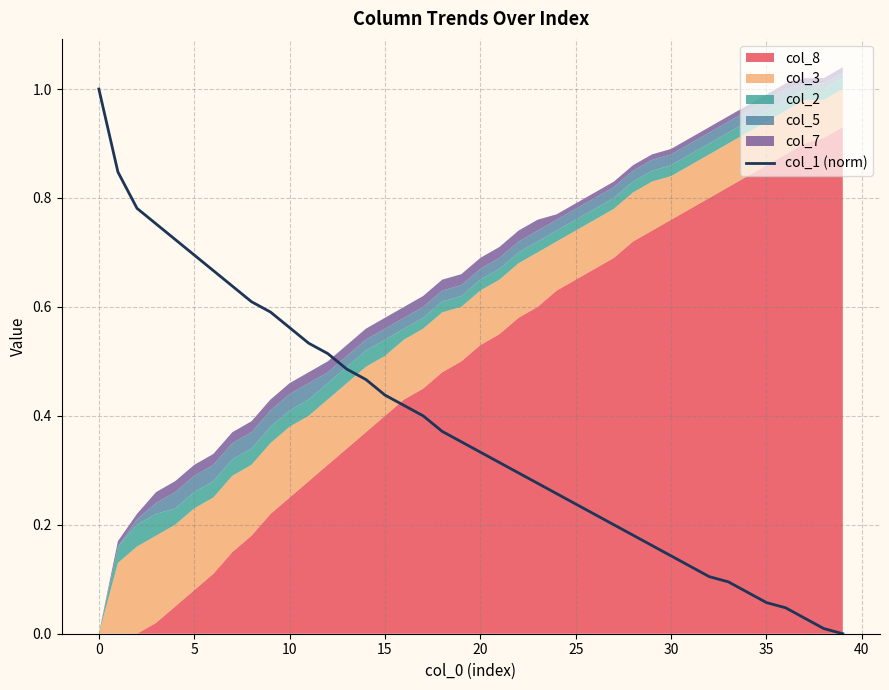

The value at 0 is 1.5. True or false?

False